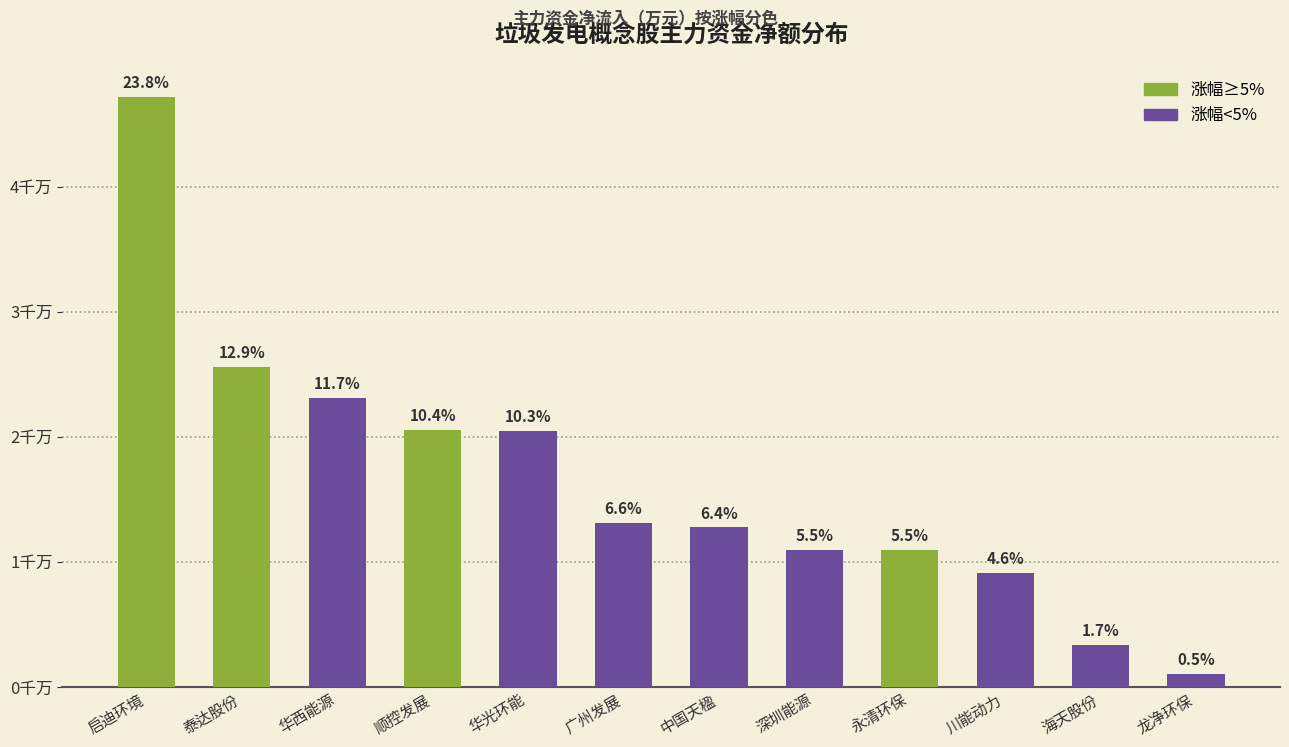

Rank the categories by value from lowest to highest.

龙净环保, 海天股份, 川能动力, 永清环保, 深圳能源, 中国天楹, 广州发展, 华光环能, 顺控发展, 华西能源, 泰达股份, 启迪环境